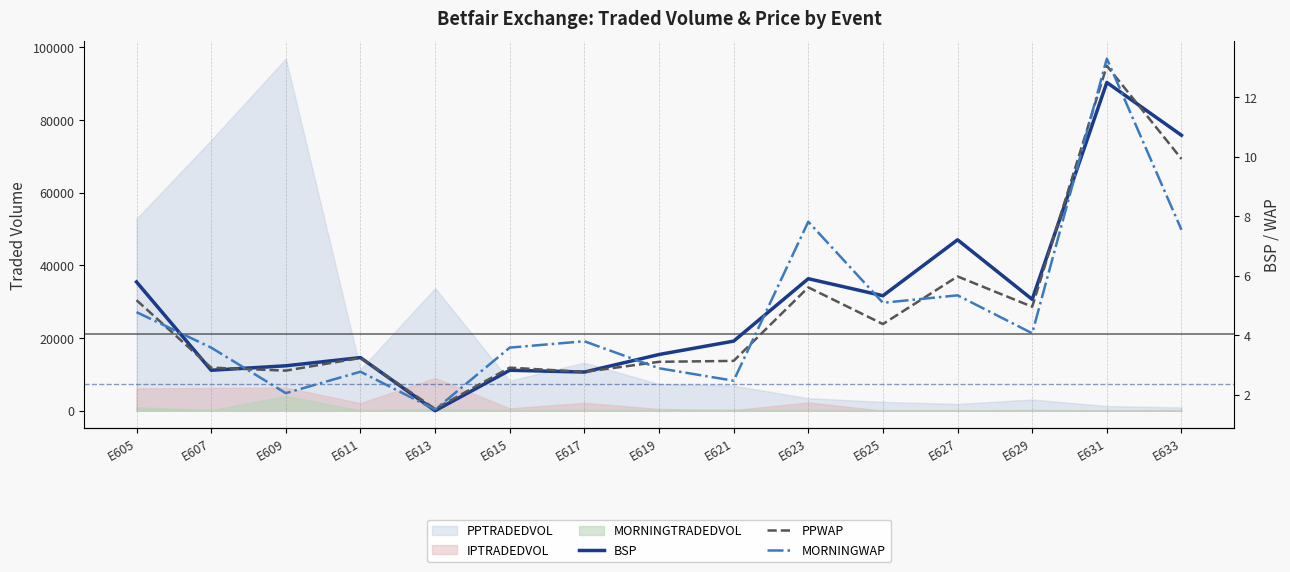

The value of PPWAP at E609 is 1.2. True or false?

False